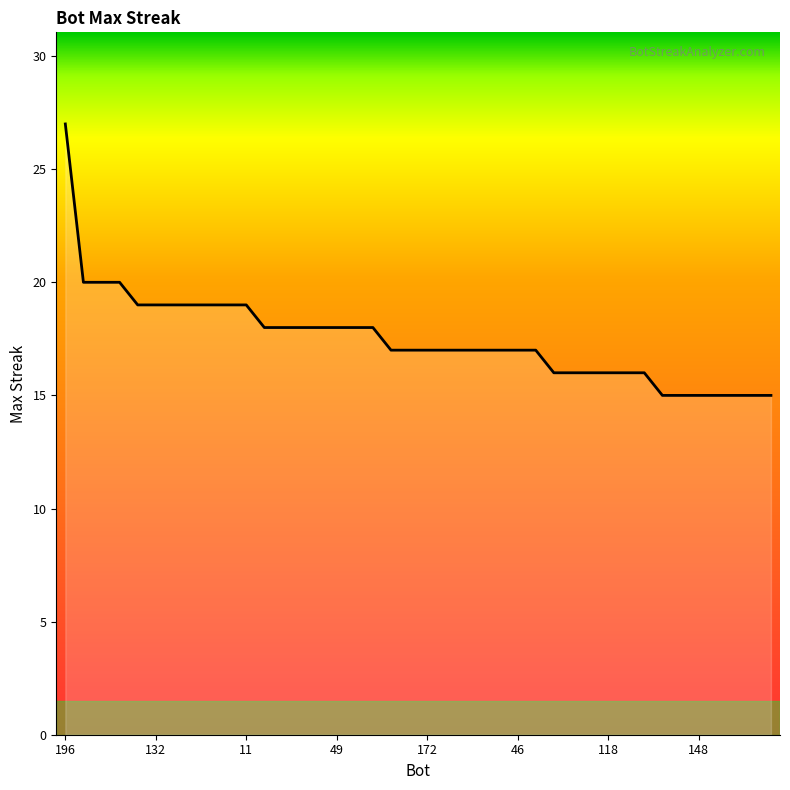

What is the difference between the maximum and minimum values?

12